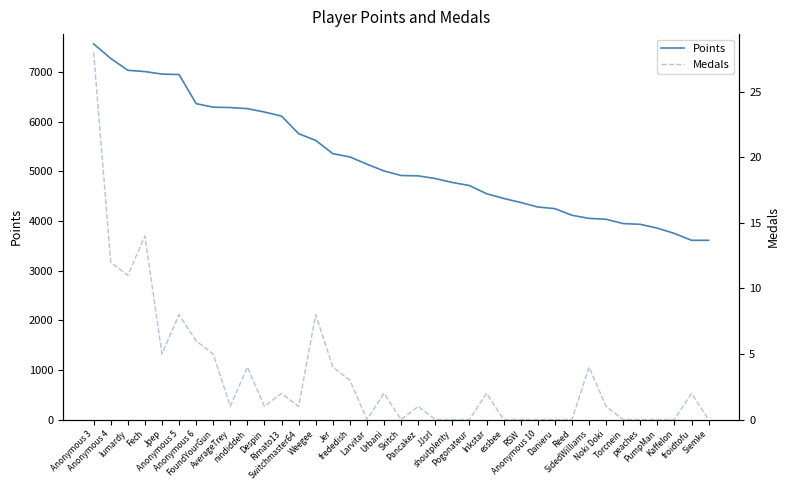

What position from the left is lumardy?

3